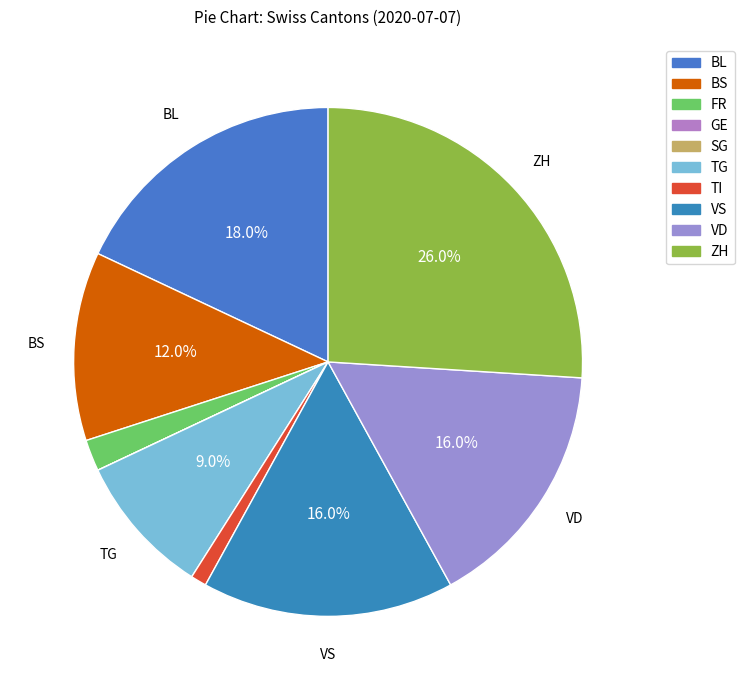

Combined, do VS and ZH account for over 50%?

No